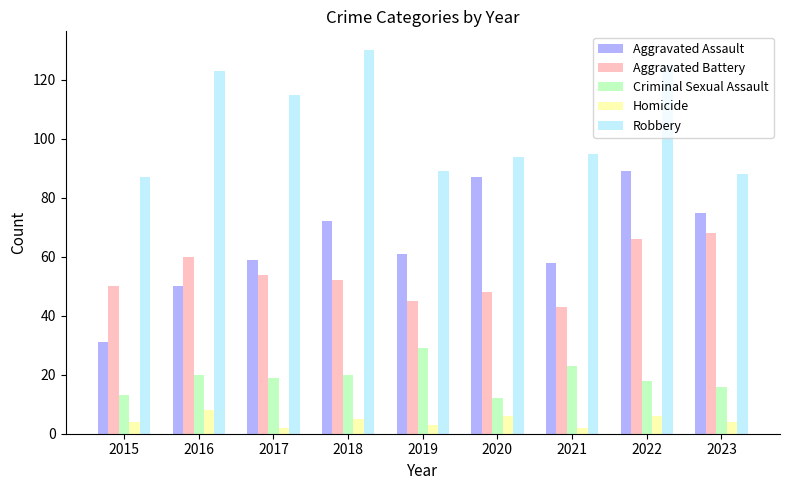

Reading left to right, list all the values displayed in this chart.

Aggravated Assault: 2015=31	2016=50	2017=59	2018=72	2019=61	2020=87	2021=58	2022=89	2023=75
Aggravated Battery: 2015=50	2016=60	2017=54	2018=52	2019=45	2020=48	2021=43	2022=66	2023=68
Criminal Sexual Assault: 2015=13	2016=20	2017=19	2018=20	2019=29	2020=12	2021=23	2022=18	2023=16
Homicide: 2015=4	2016=8	2017=2	2018=5	2019=3	2020=6	2021=2	2022=6	2023=4
Robbery: 2015=87	2016=123	2017=115	2018=130	2019=89	2020=94	2021=95	2022=125	2023=88